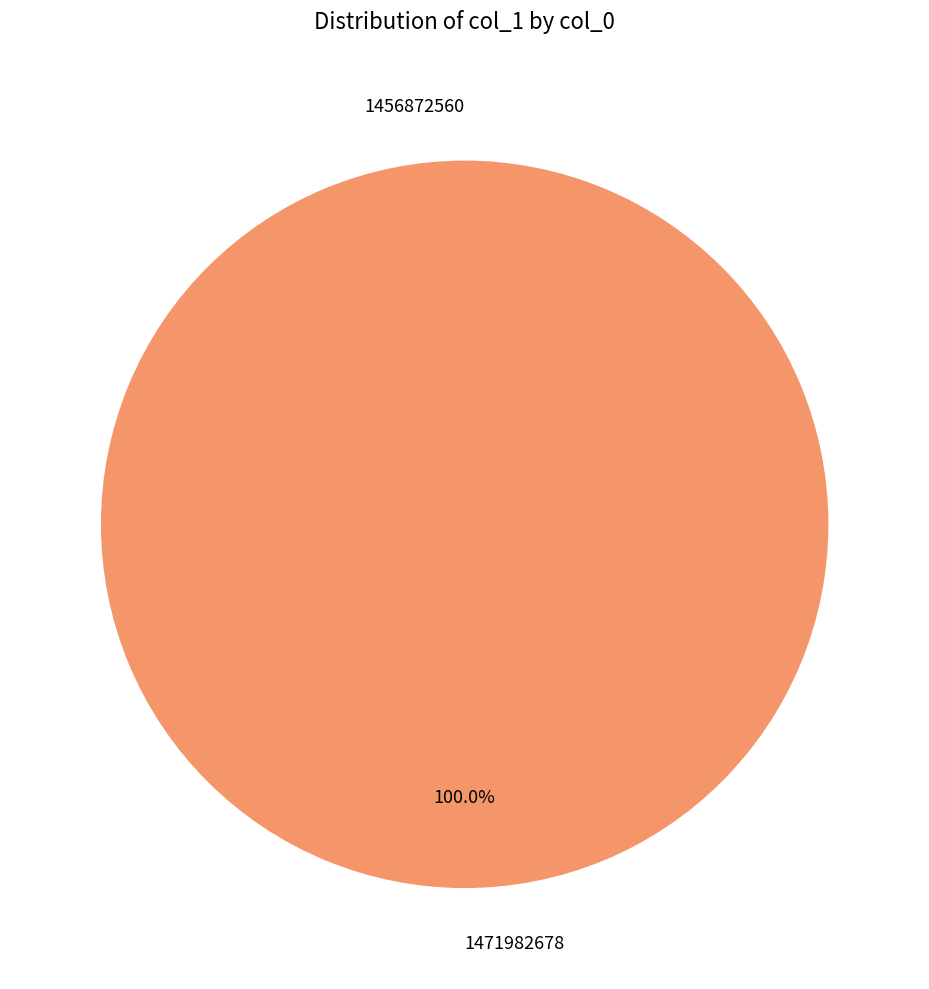

Which slice is the smallest?

1456872560